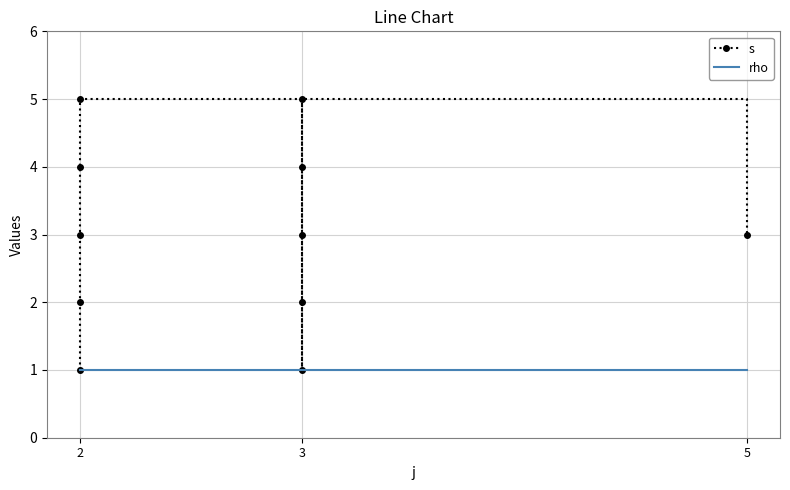

True or false: s and rho cross at least once.

False